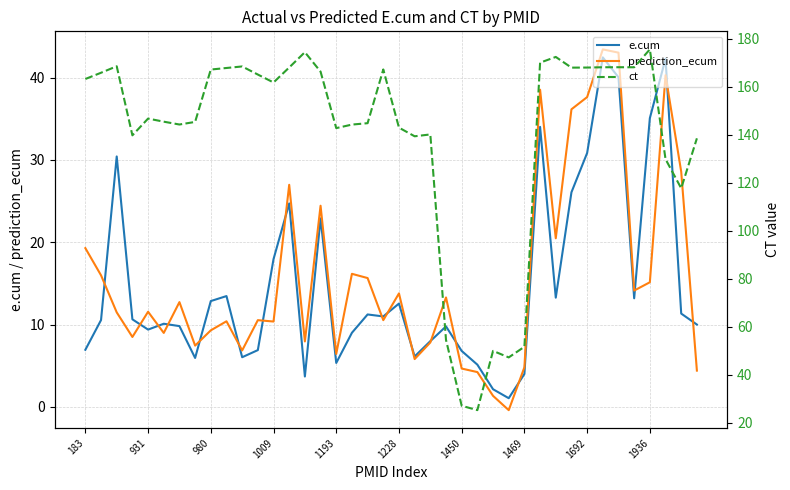

What is the maximum value shown in the chart?

175.5